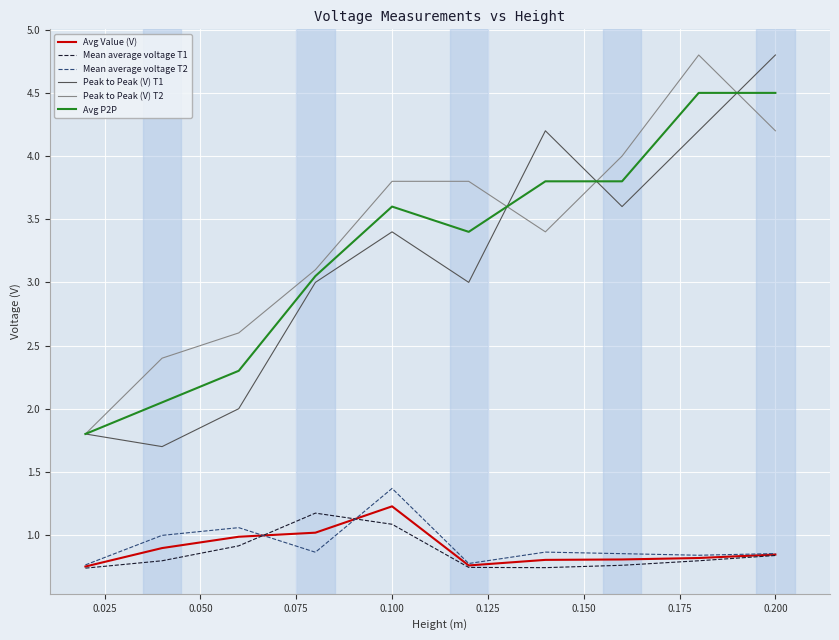

At how many categories does at least one series exceed 1?

10